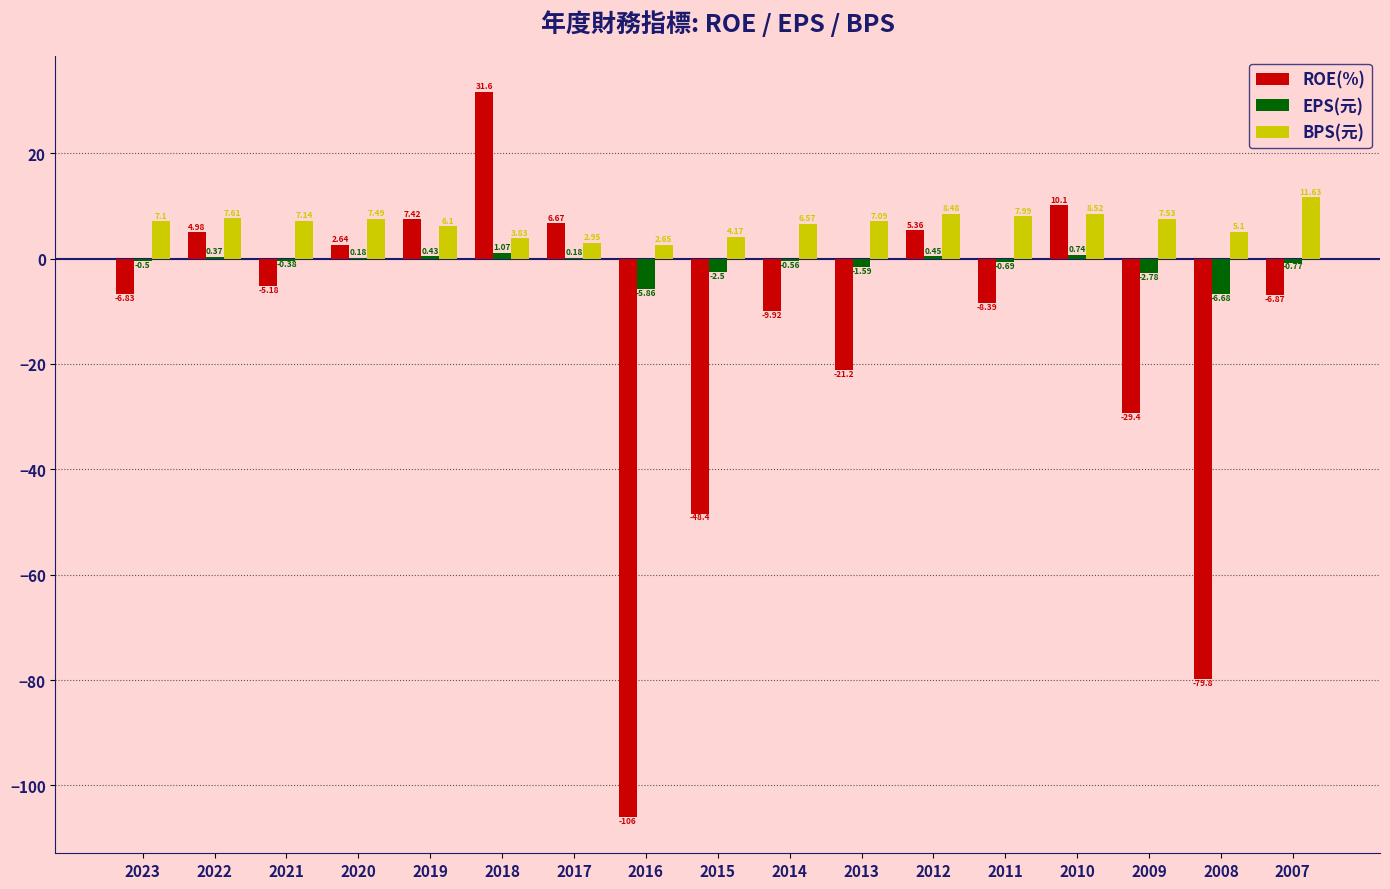

What is the average value of the ROE(%) series?

-14.9